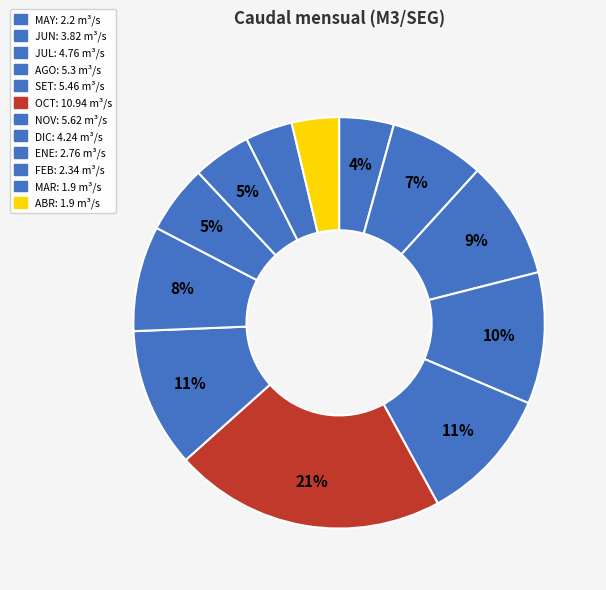

How many segments does this pie chart have?

12